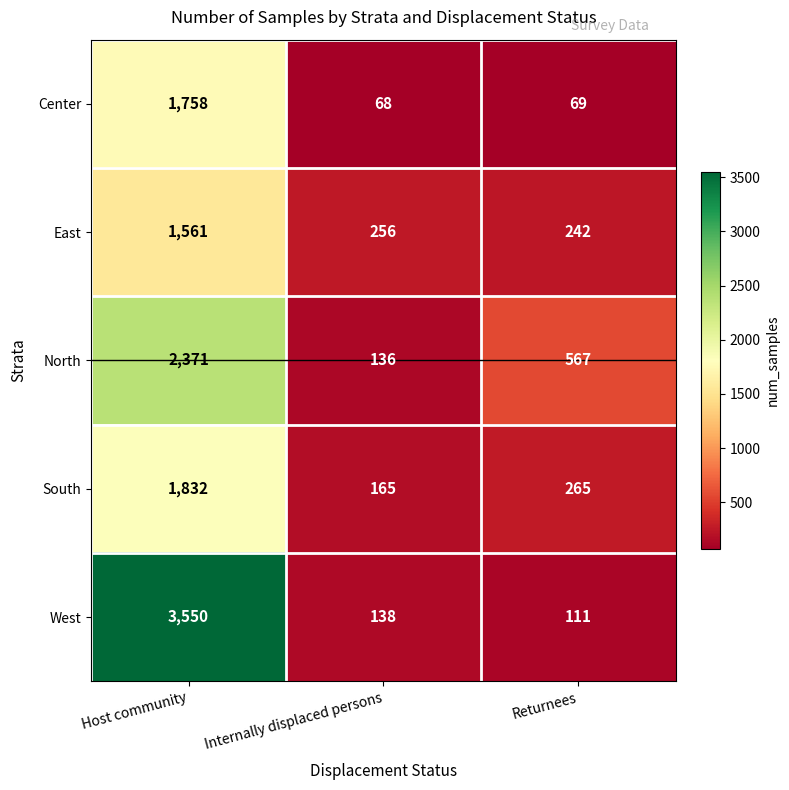

What is the average value of the South series?

754